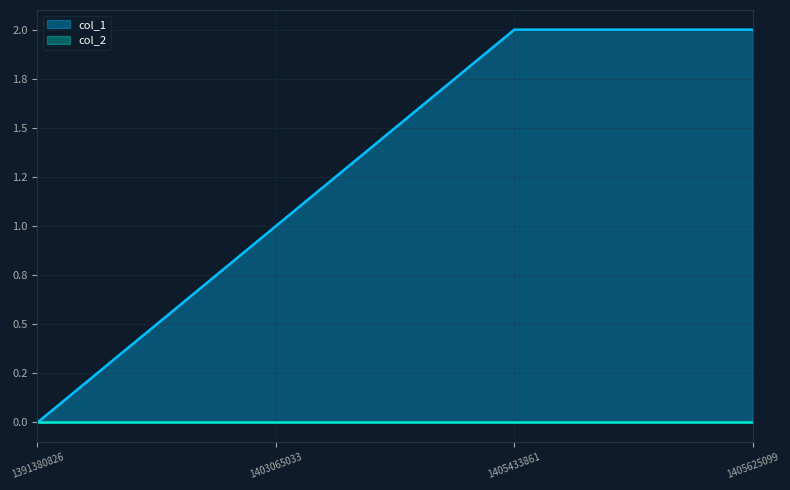

Reading left to right, list all the values displayed in this chart.

0	1	2	2